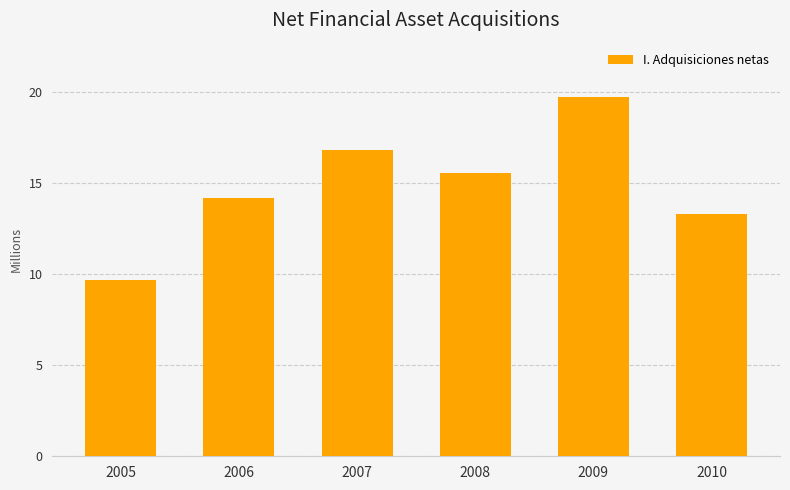

What value does the data have at 2005?

9.7